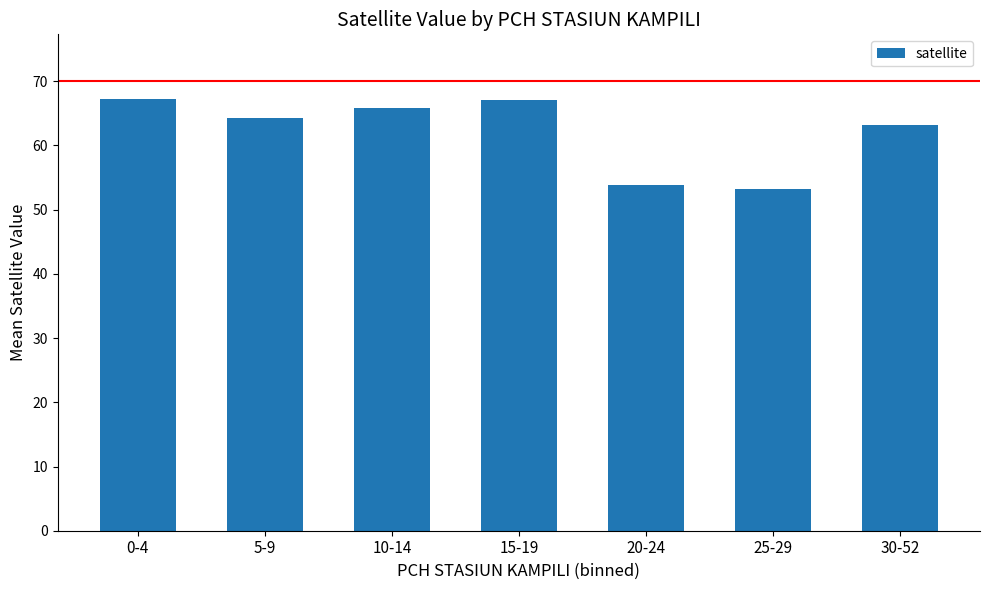

What is the change in value from 0-4 to 15-19?

-0.2